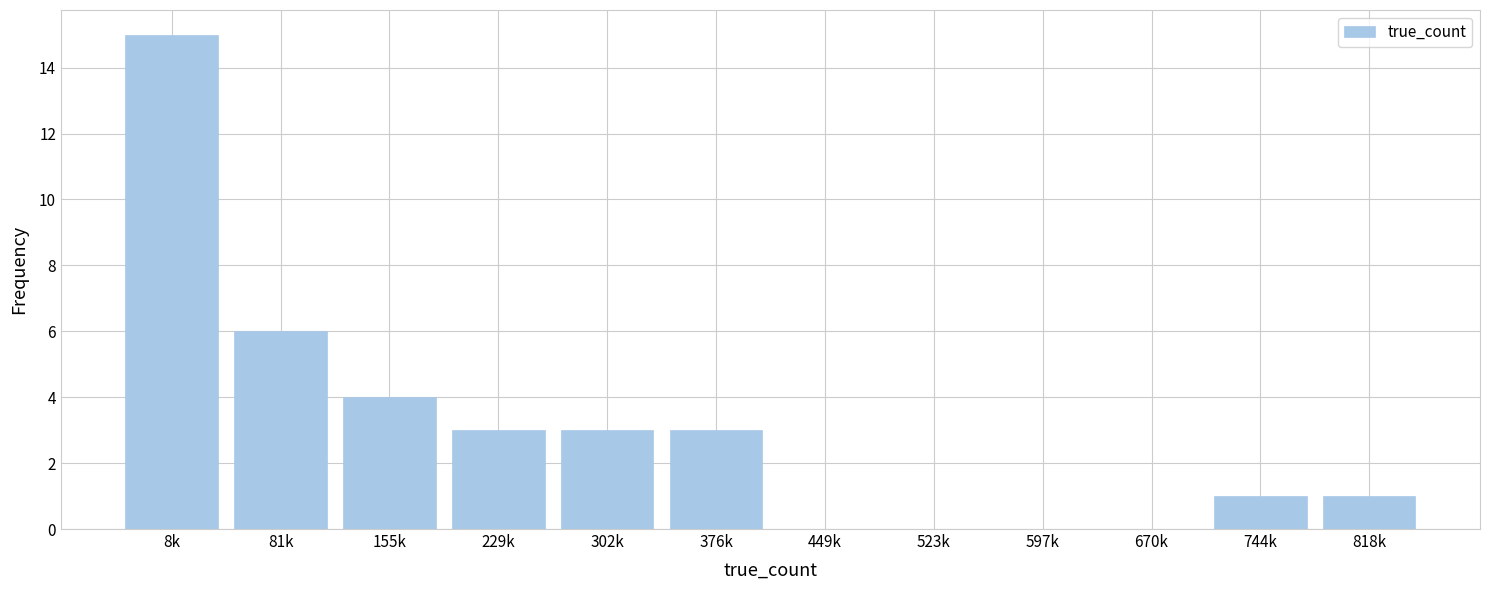

Reading left to right, what are all the values shown in this chart?

8k=15	81k=6	155k=4	229k=3	302k=3	376k=3	449k=0	523k=0	597k=0	670k=0	744k=1	818k=1